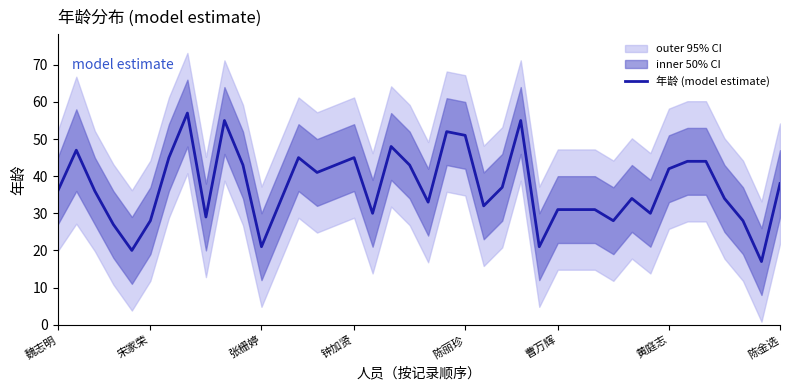

What is the difference between the maximum and second lowest values?

37